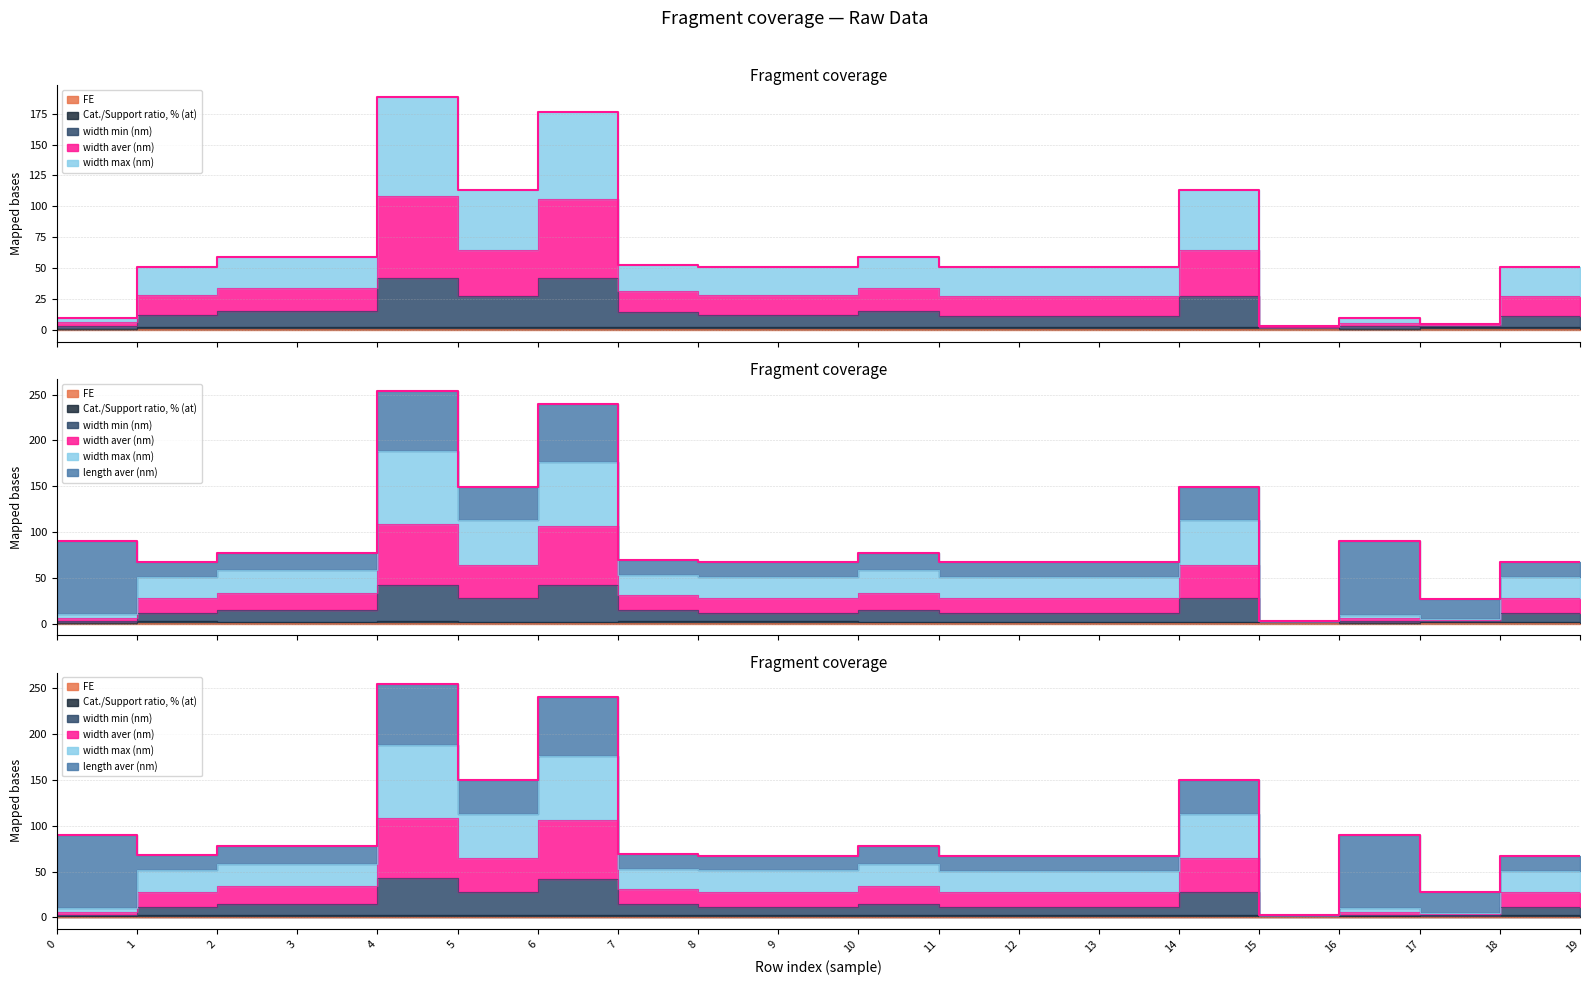

What is the approximate value of Cat./Support ratio, % (at) at 14?

2.4